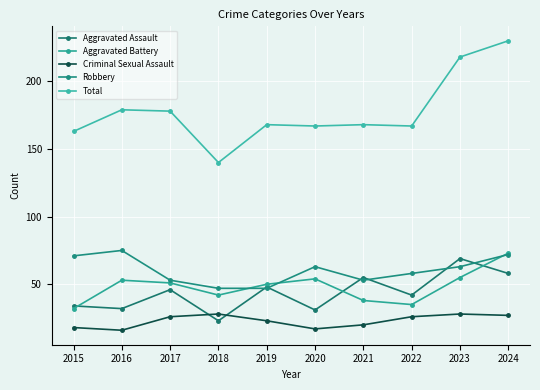

Reading right to left, list all the values displayed in this chart.

Aggravated Assault: 2024=58	2023=69	2022=42	2021=55	2020=31	2019=48	2018=23	2017=46	2016=32	2015=34
Aggravated Battery: 2024=73	2023=55	2022=35	2021=38	2020=54	2019=50	2018=42	2017=51	2016=53	2015=32
Criminal Sexual Assault: 2024=27	2023=28	2022=26	2021=20	2020=17	2019=23	2018=28	2017=26	2016=16	2015=18
Robbery: 2024=72	2023=63	2022=58	2021=53	2020=63	2019=47	2018=47	2017=53	2016=75	2015=71
Total: 2024=230	2023=218	2022=167	2021=168	2020=167	2019=168	2018=140	2017=178	2016=179	2015=163